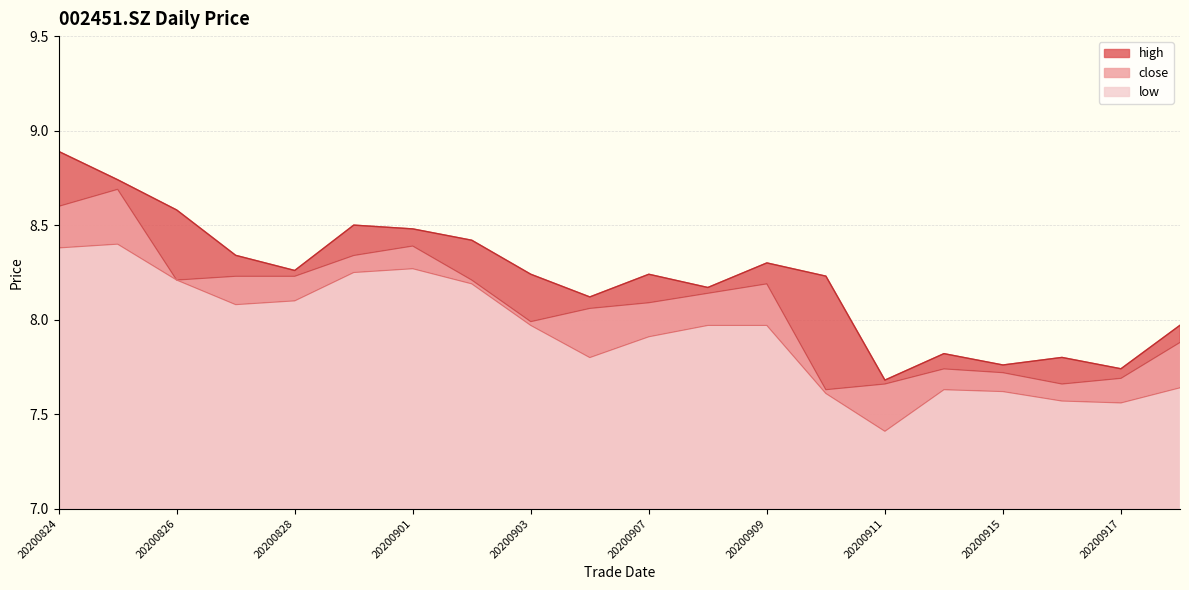

What is the maximum value shown in the chart?

8.9